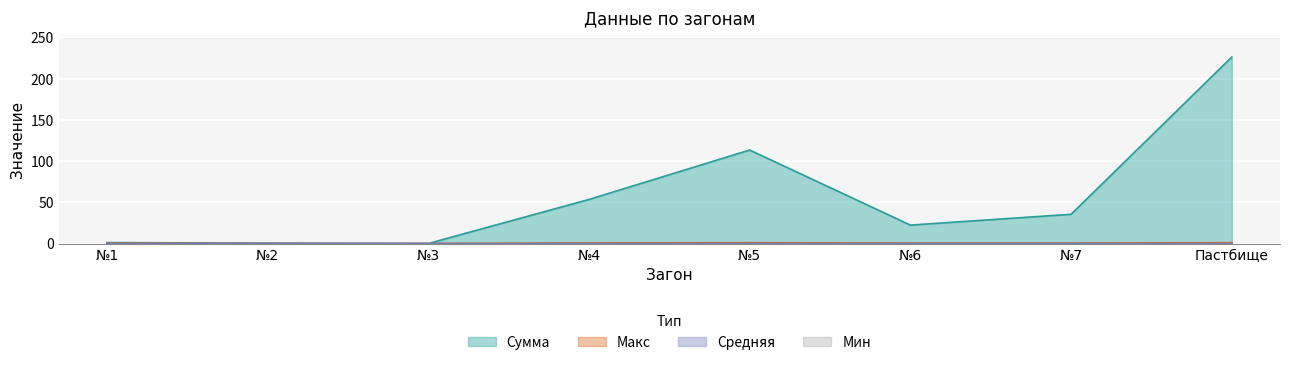

Does the chart display data point markers on the line(s)?

No